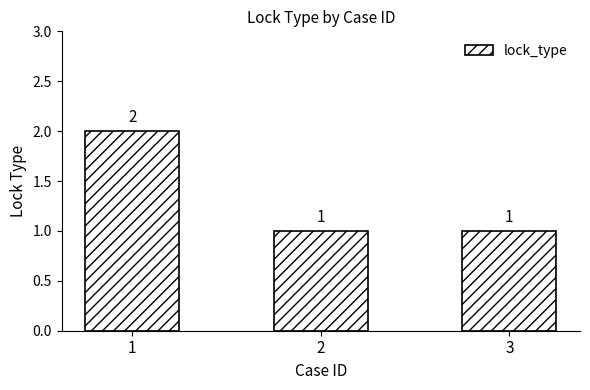

Approximately how many times larger is the value at 1 compared to 3?

2.0